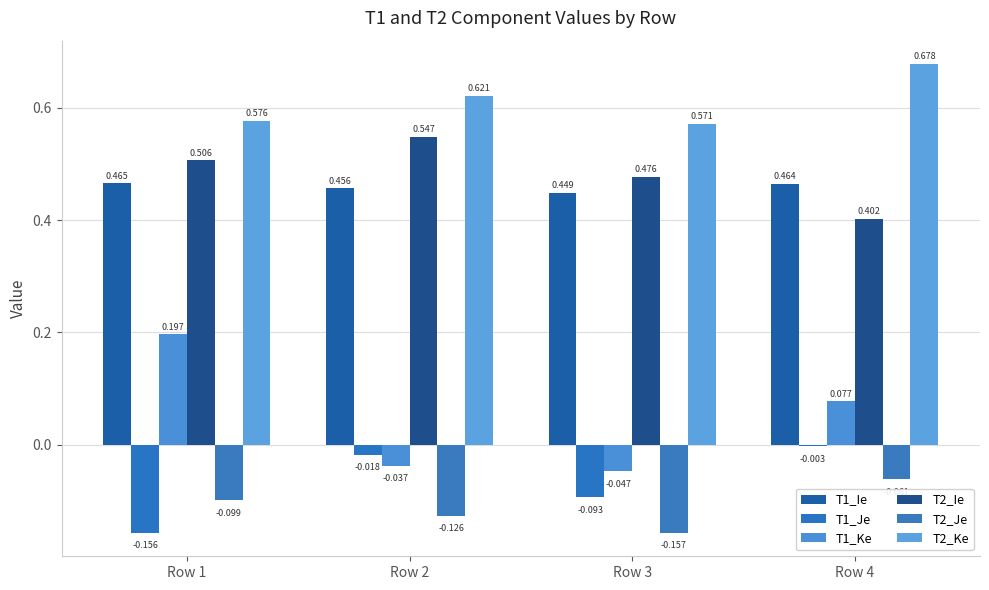

What are all the series names shown in the legend?

T1_Ie, T1_Je, T1_Ke, T2_Ie, T2_Je, T2_Ke